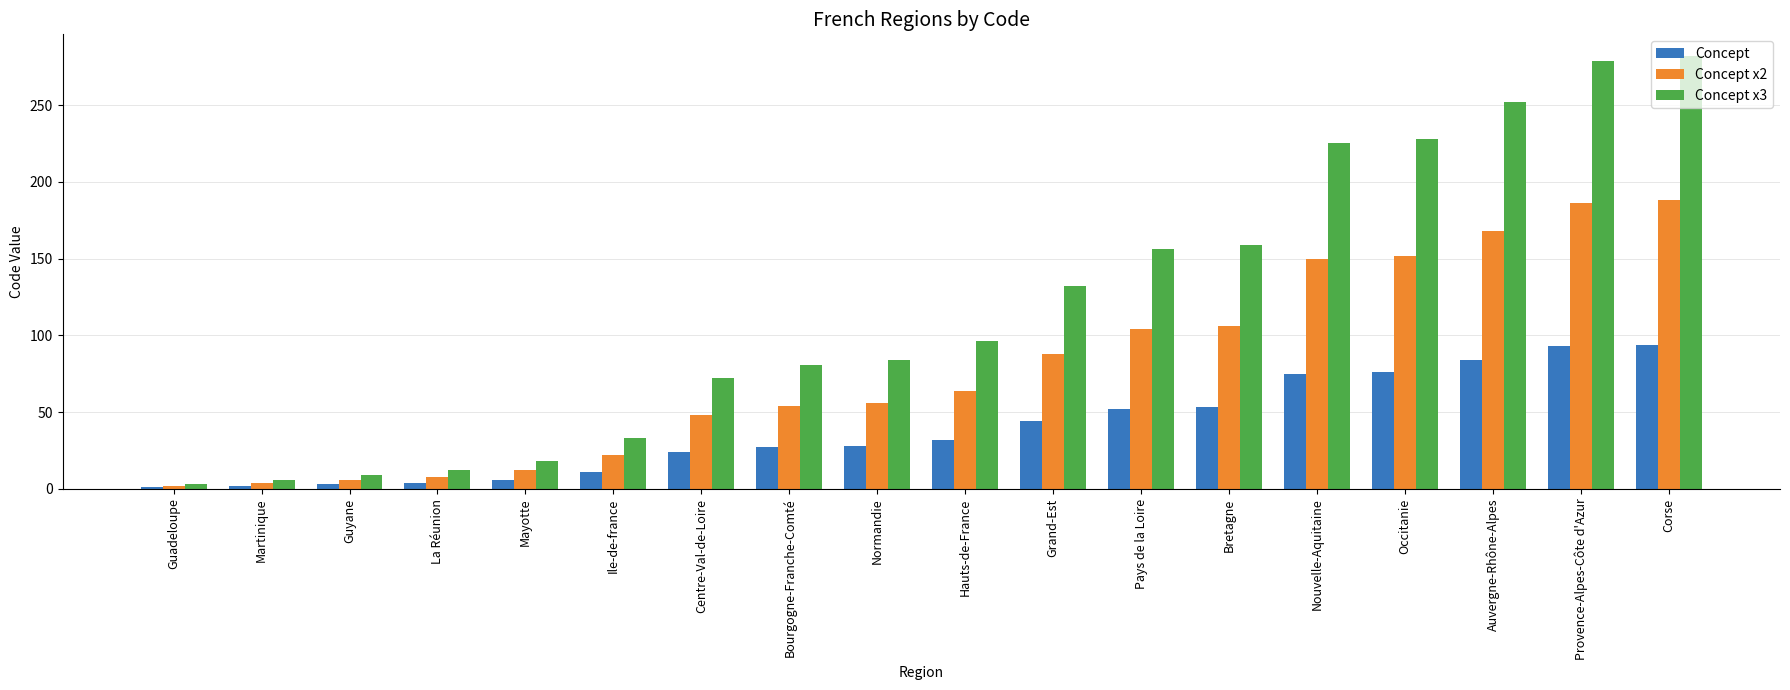

Which series changed the most between Grand-Est and Bretagne?

Concept x3